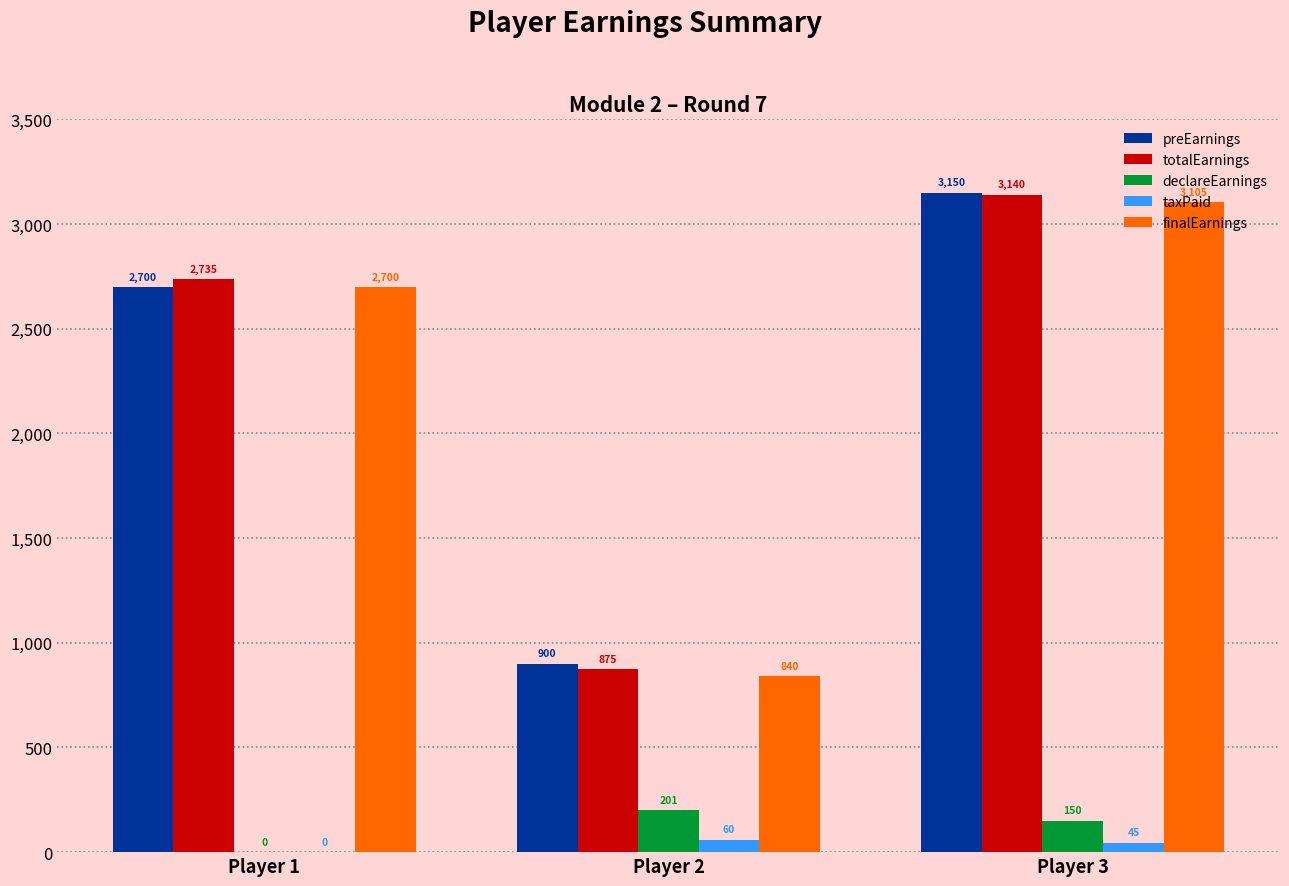

What is the greatest value displayed?

3150.0